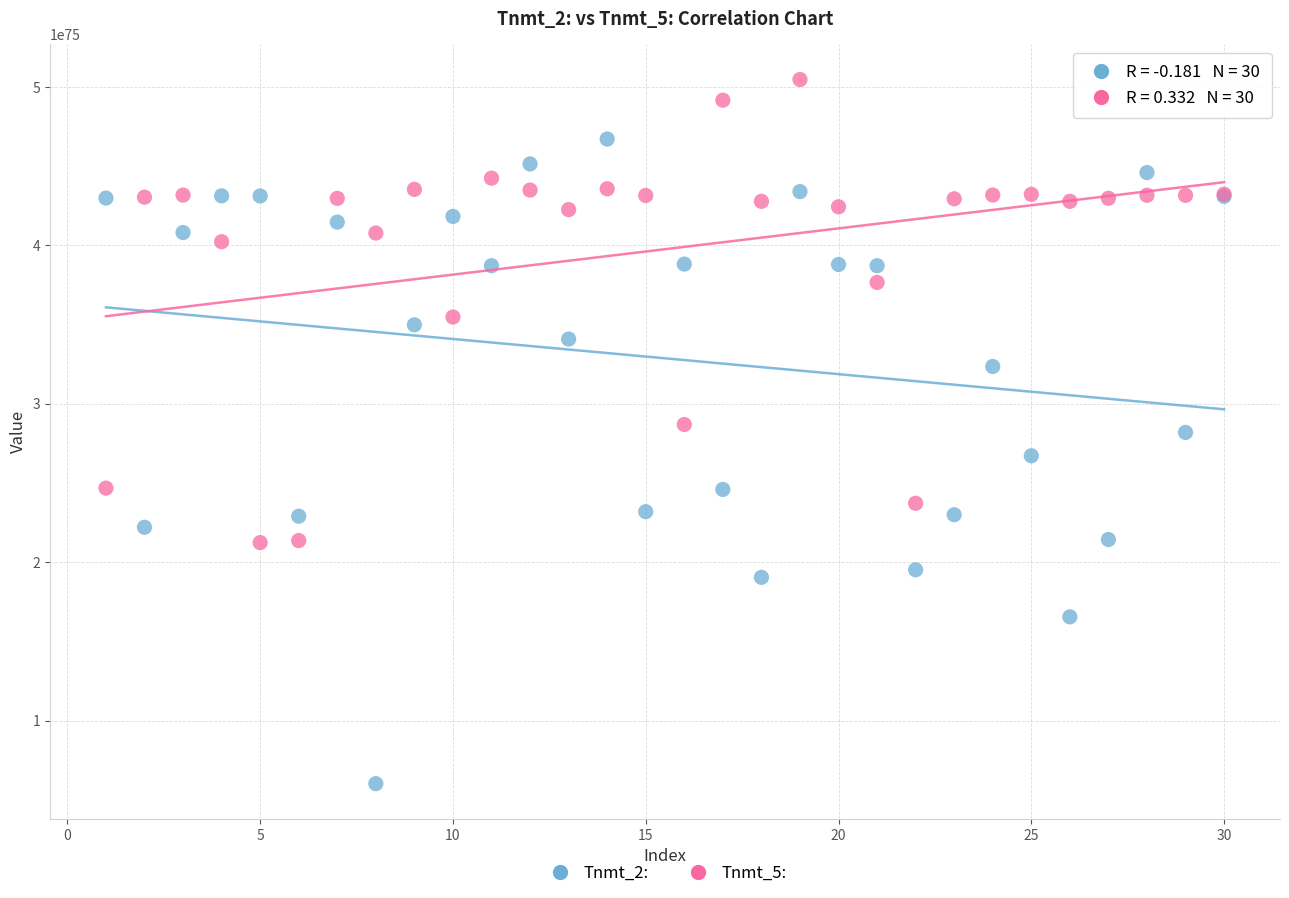

Which series contains the lowest Y value?

Tnmt_2: